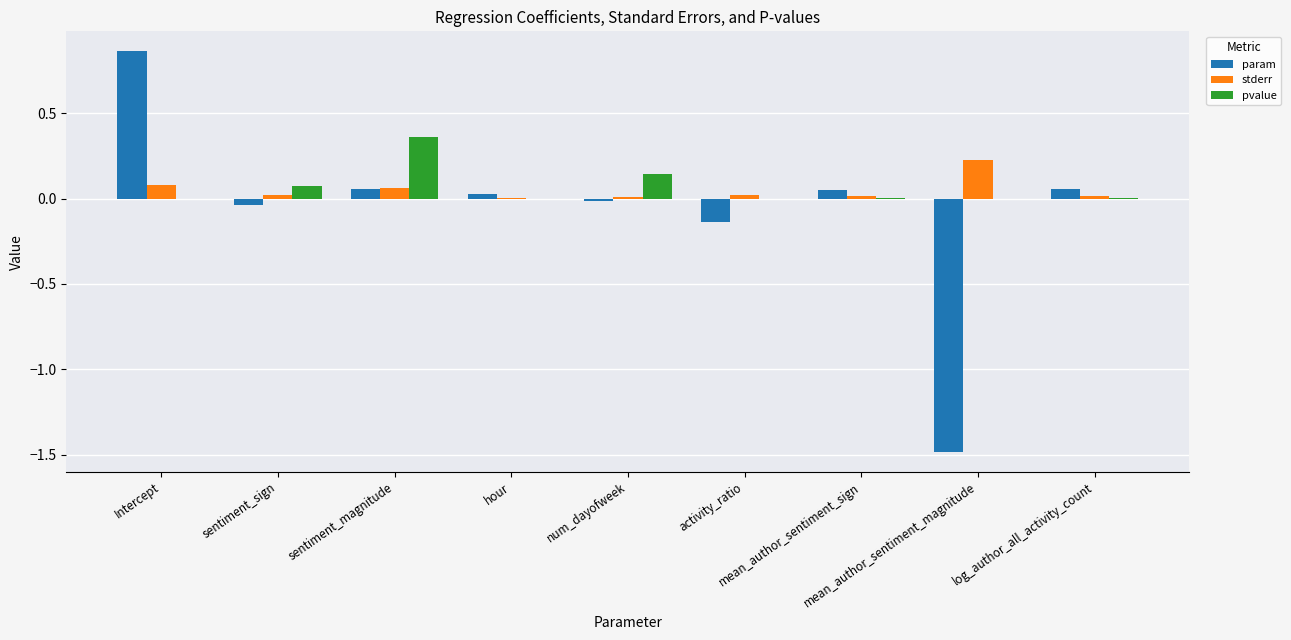

Is the value of param at log_author_all_activity_count greater than the value of pvalue at sentiment_sign?

No